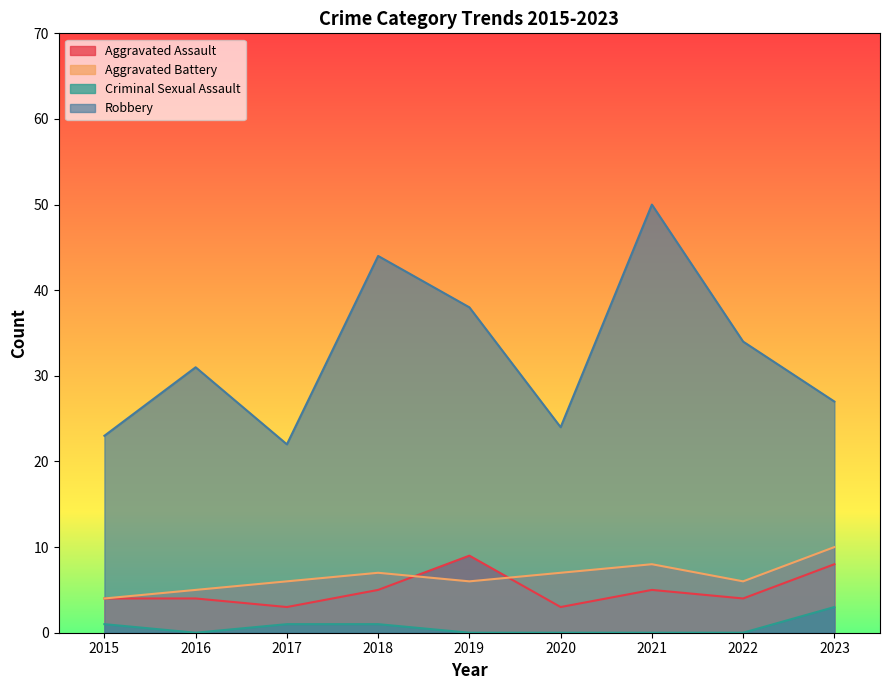

Between 2018 and 2023, which series saw the biggest shift?

Robbery